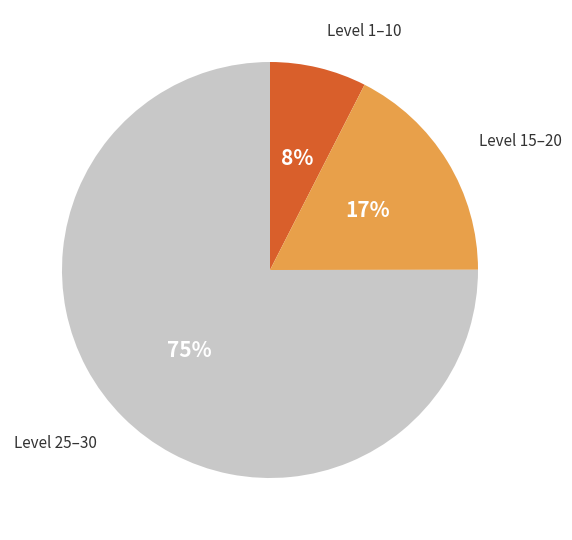

To the nearest percent, what is the average slice percentage?

33%